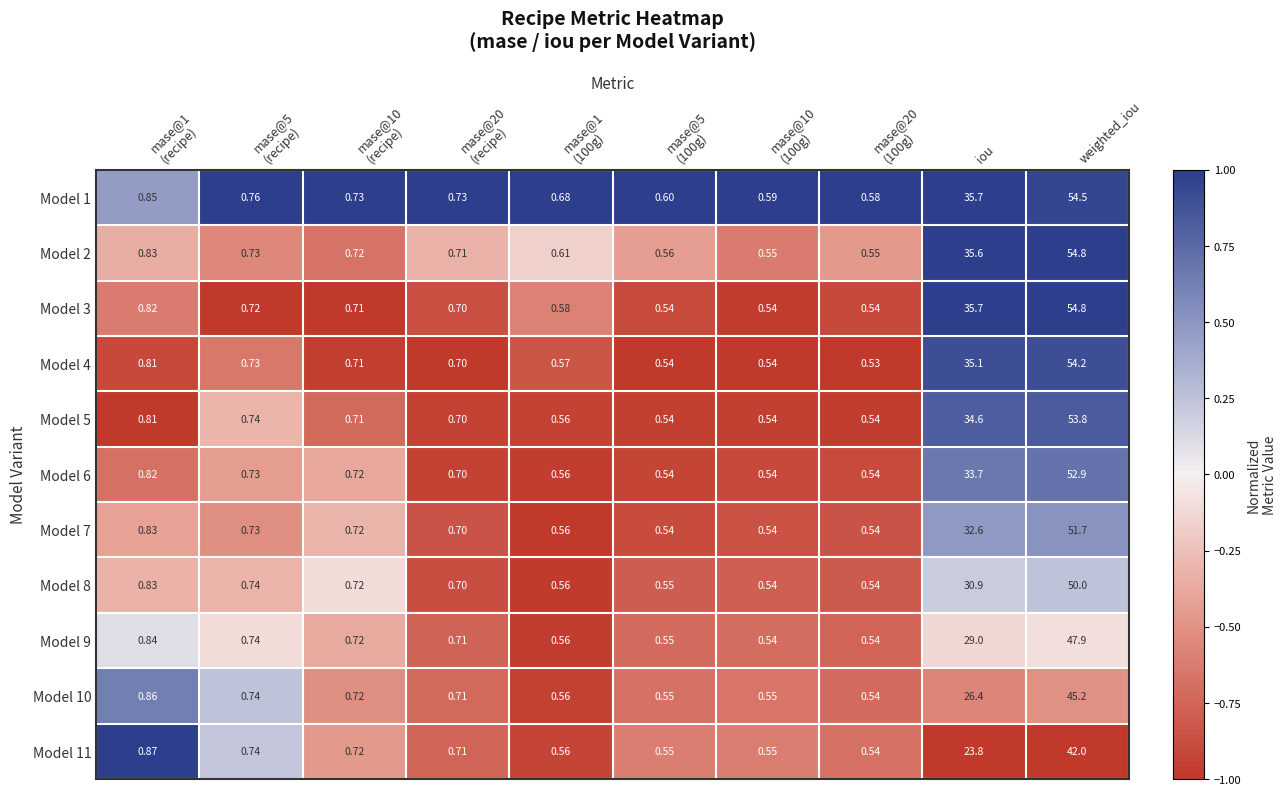

At which category is the sum across all series the highest?

weighted_iou